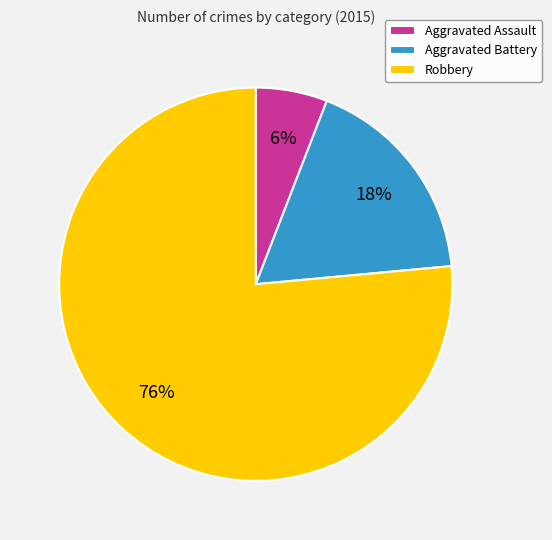

To the nearest percent, what portion does Aggravated Assault represent?

6%